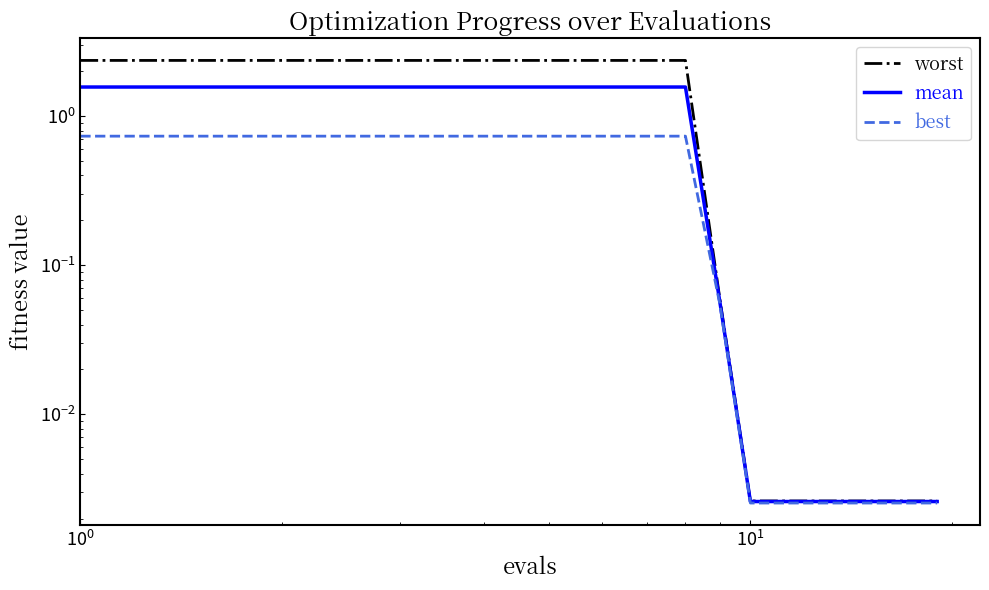

True or false: worst and best intersect in this chart.

False